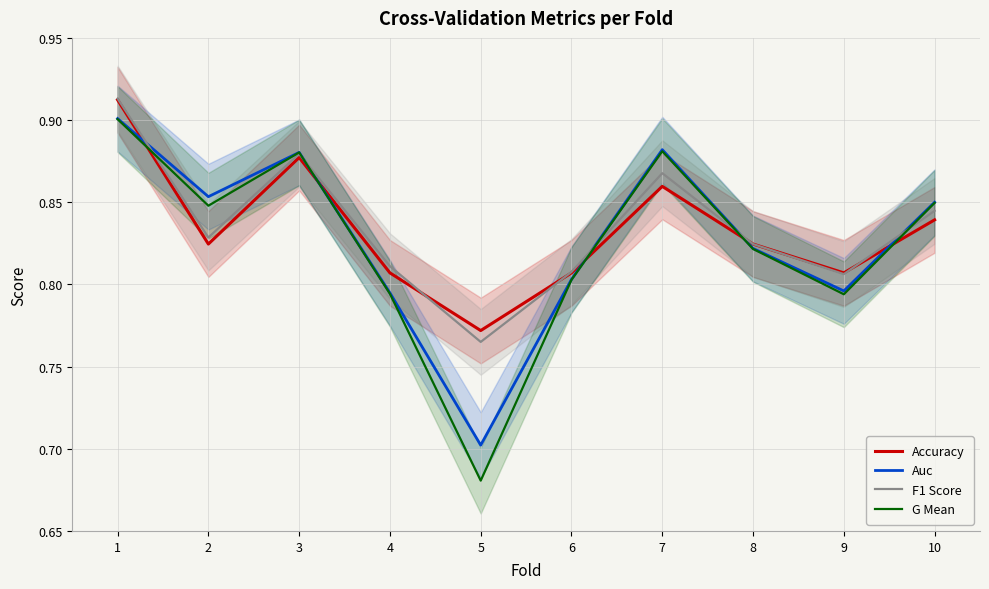

Which has a higher value, 10 or 3?

3